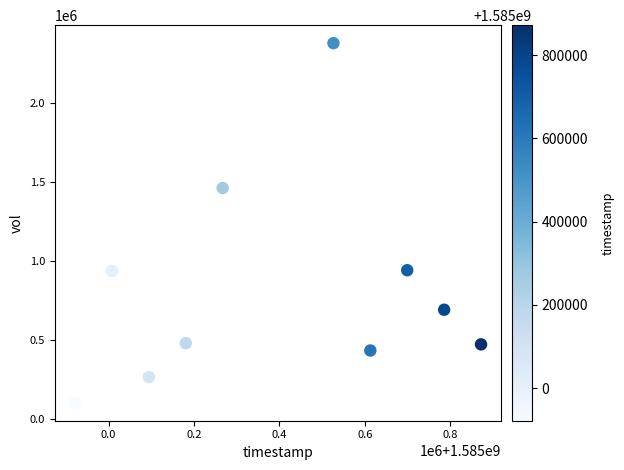

What is the range of X values (max minus min)?

950400